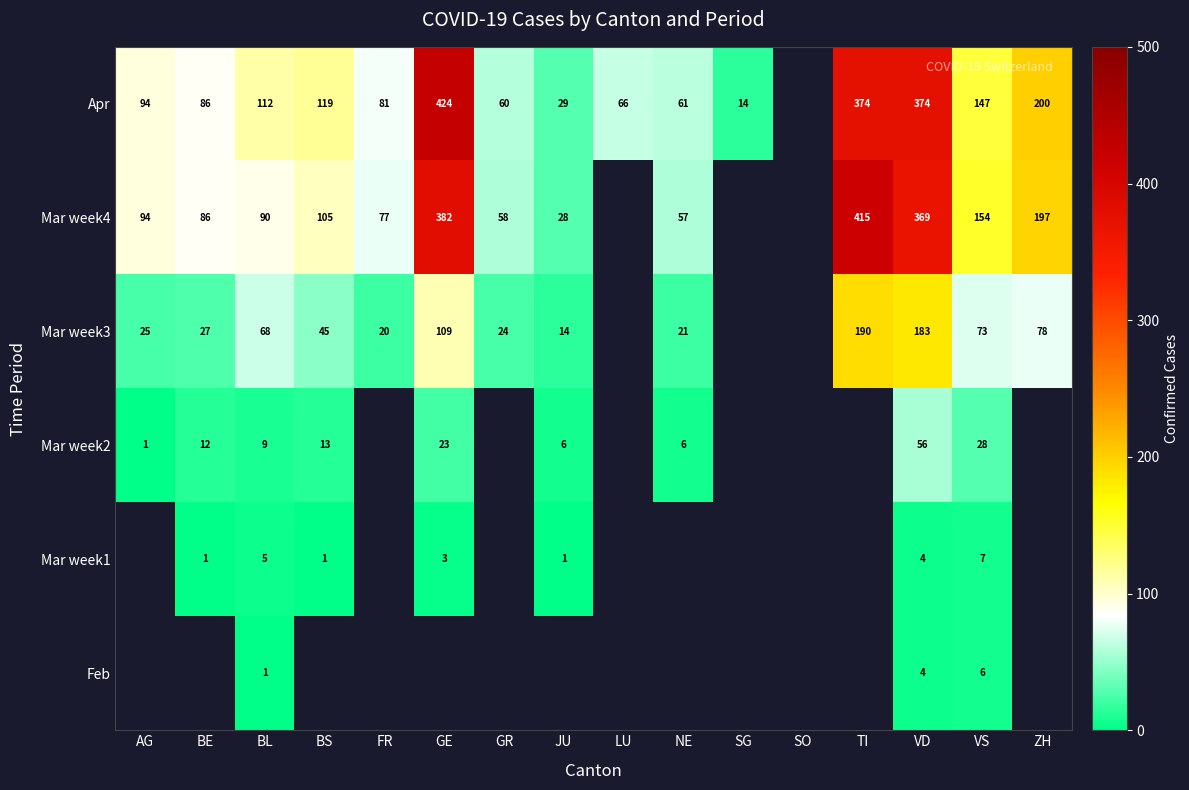

Which label corresponds to the largest value in the chart?

GE